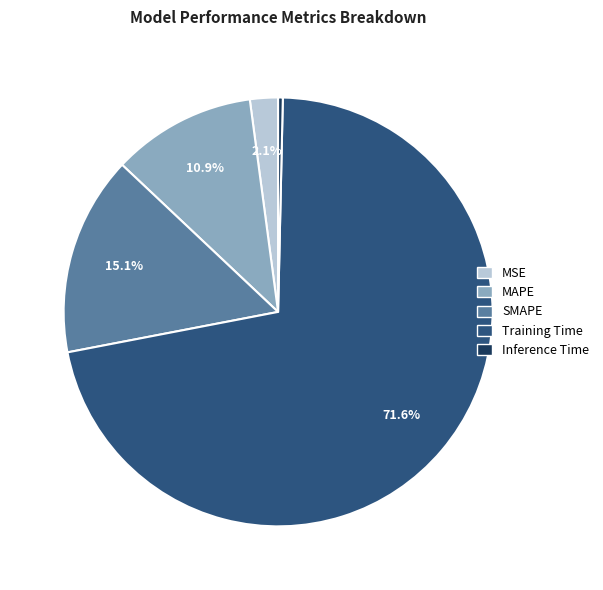

Count the number of slices in the pie.

5